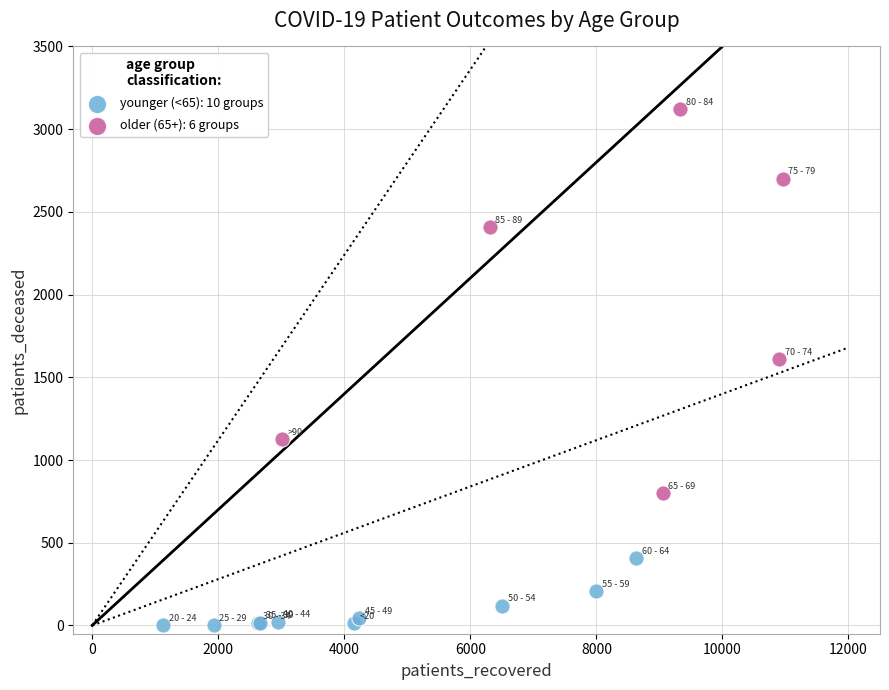

Which series reaches the maximum Y coordinate?

older (65+): 6 groups